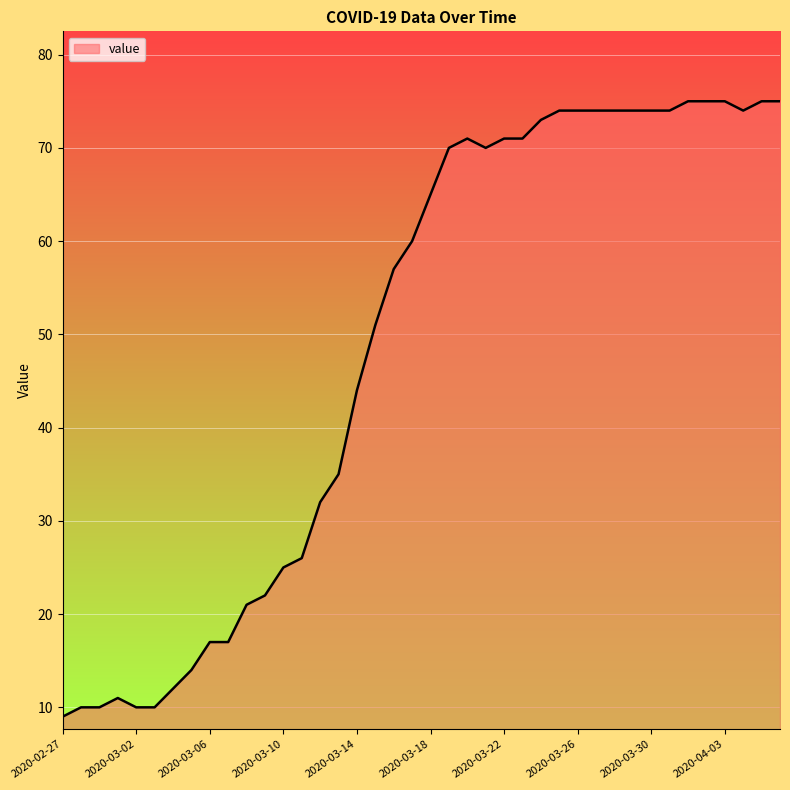

What is the smallest value displayed?

9